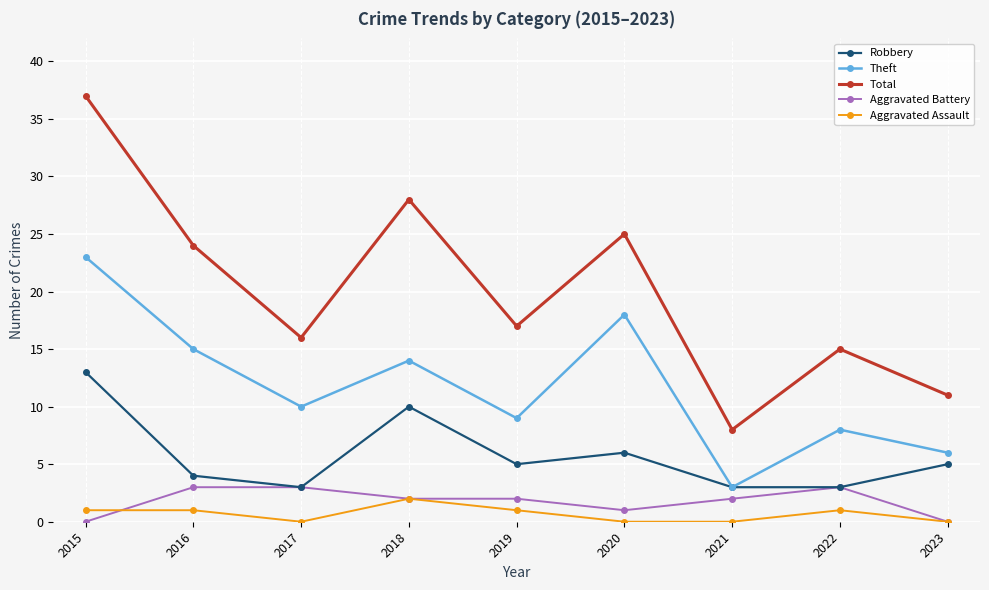

Reading left to right, transcribe all the data shown in this chart.

Robbery: 2015=13	2016=4	2017=3	2018=10	2019=5	2020=6	2021=3	2022=3	2023=5
Theft: 2015=23	2016=15	2017=10	2018=14	2019=9	2020=18	2021=3	2022=8	2023=6
Total: 2015=37	2016=24	2017=16	2018=28	2019=17	2020=25	2021=8	2022=15	2023=11
Aggravated Battery: 2015=0	2016=3	2017=3	2018=2	2019=2	2020=1	2021=2	2022=3	2023=0
Aggravated Assault: 2015=1	2016=1	2017=0	2018=2	2019=1	2020=0	2021=0	2022=1	2023=0